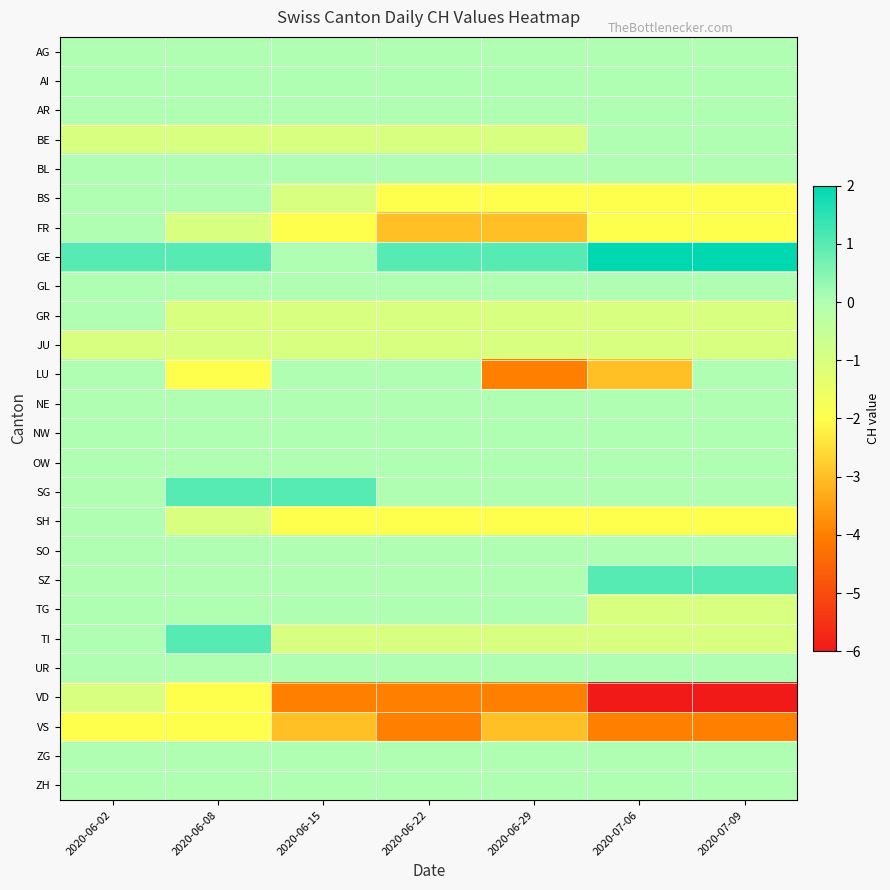

Which series has the widest spread of values?

VD